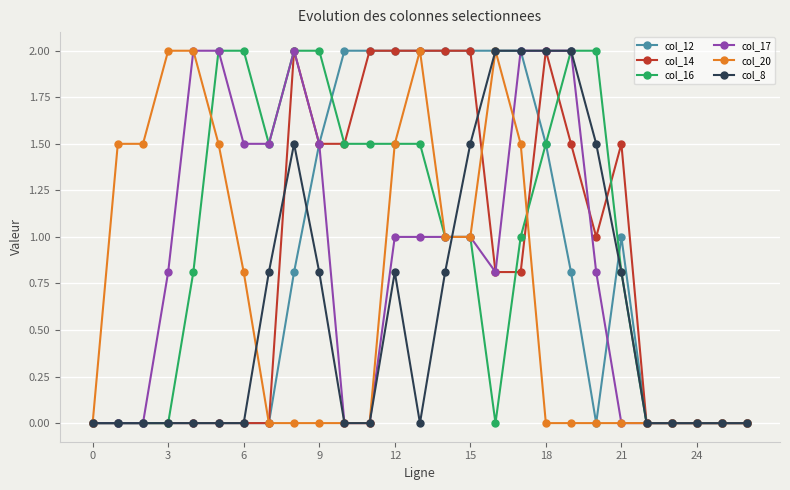

True or false: col_20 has more than 0 interior local peaks.

True